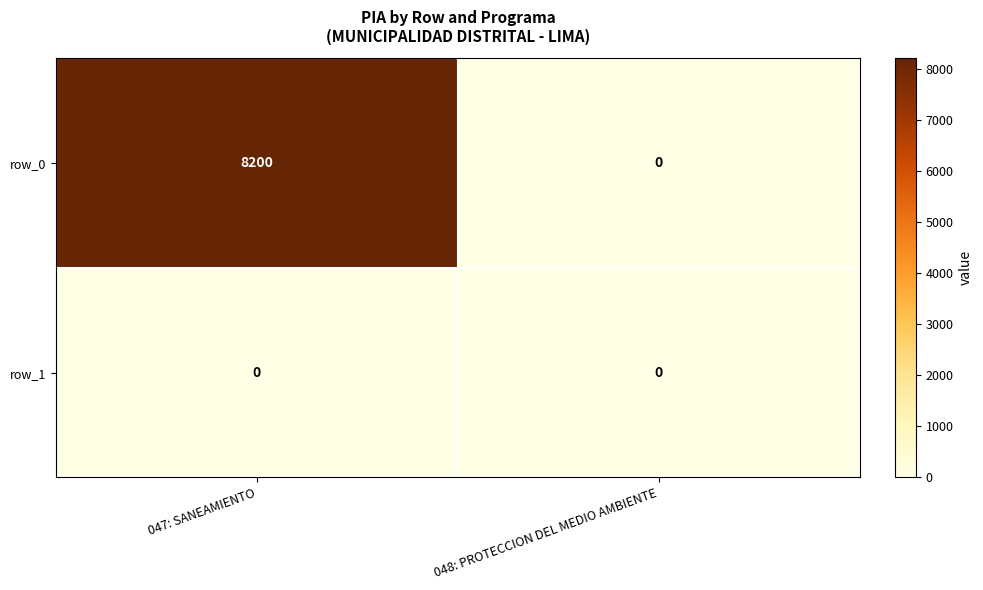

The row_0 series shows 8200 at 047: SANEAMIENTO. True or false?

True